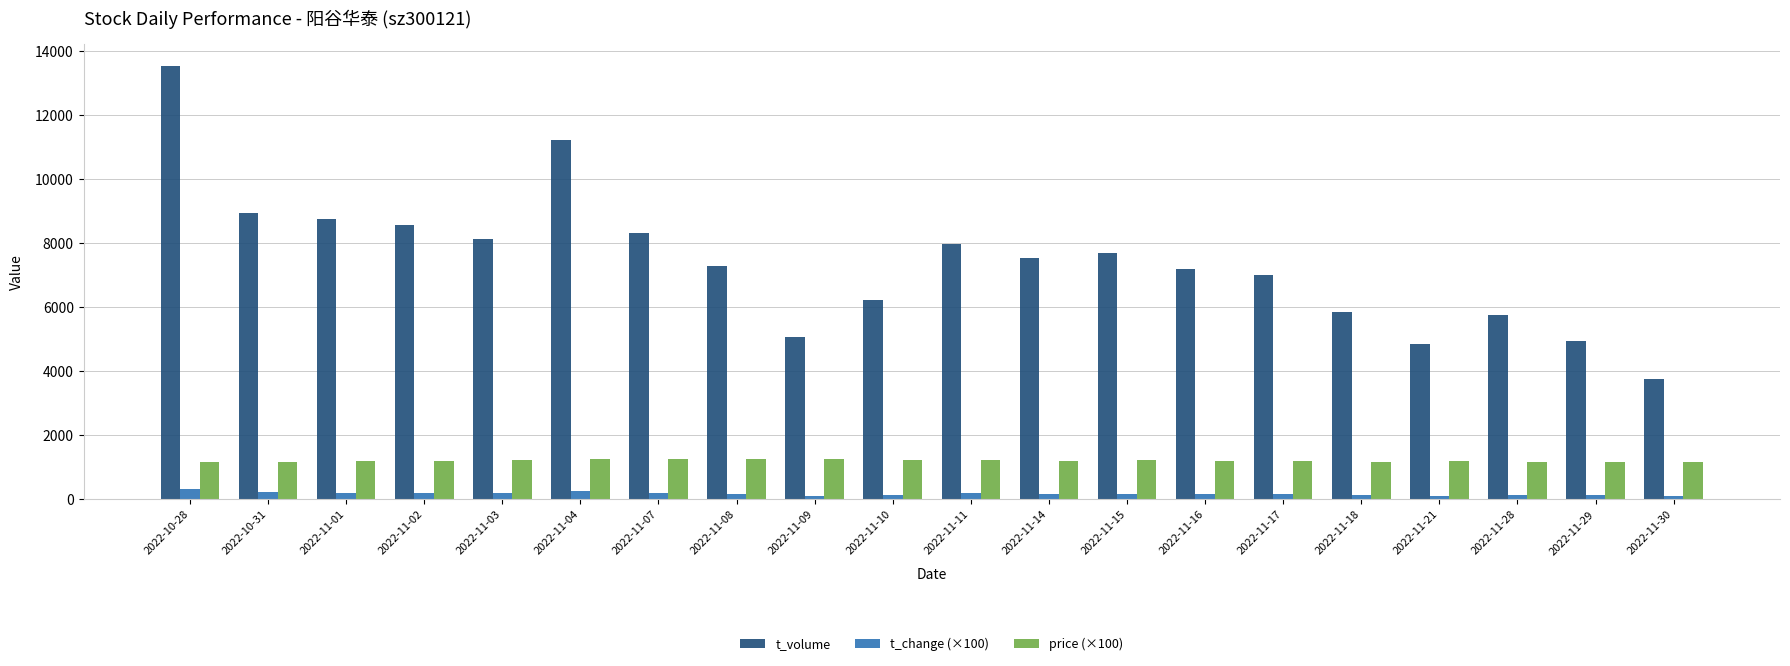

What is the difference between the highest and lowest values at 2022-11-21?

4731.0